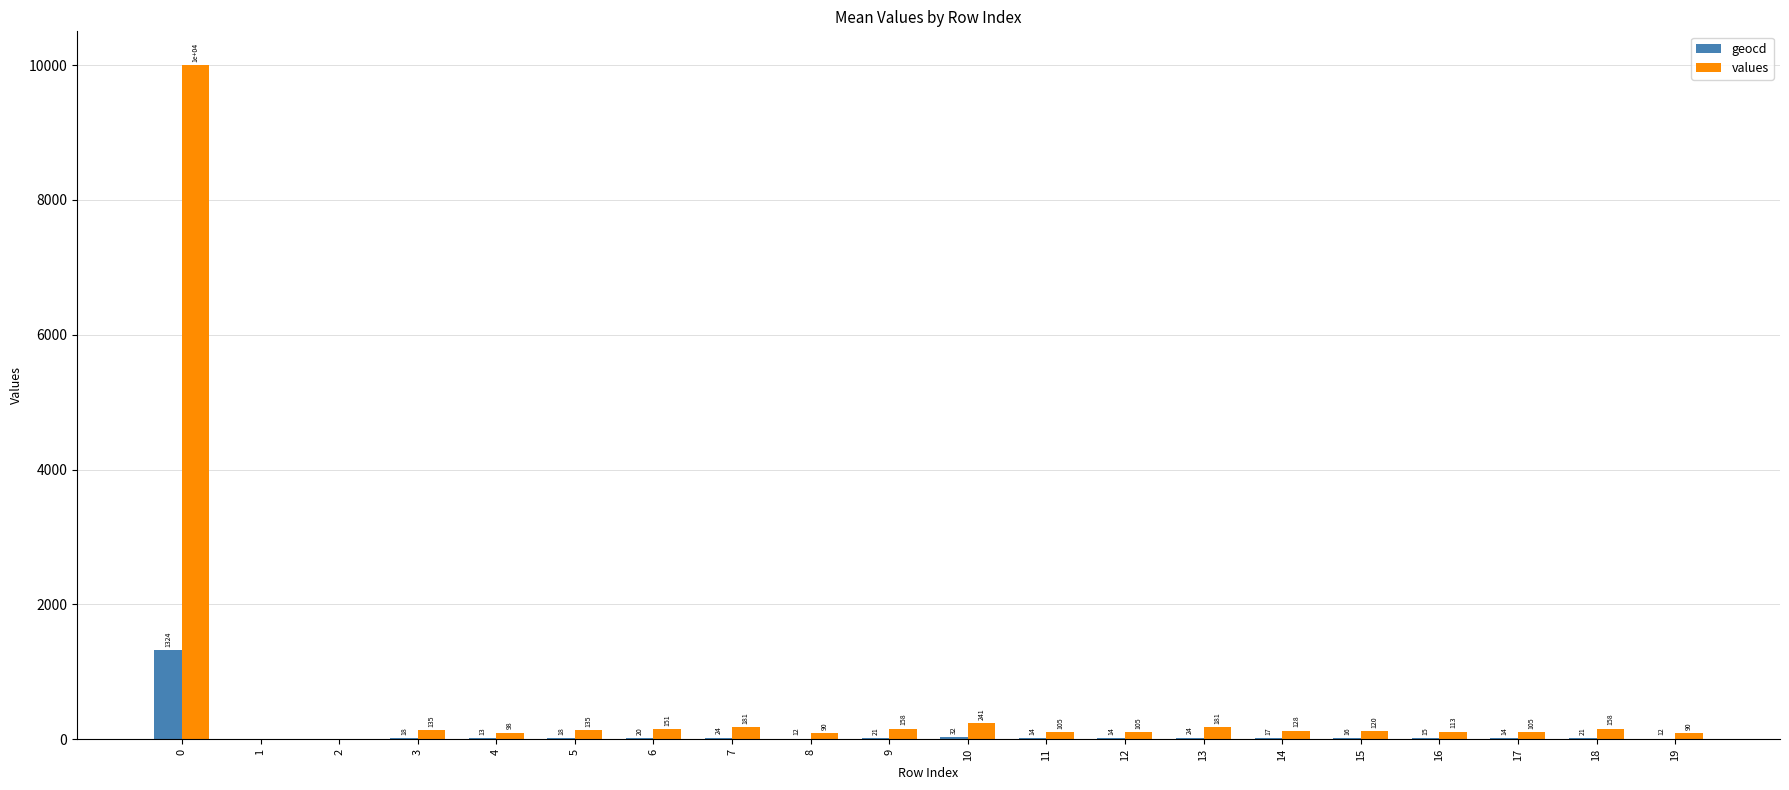

What is the spread (max minus min) of values at 7?

157